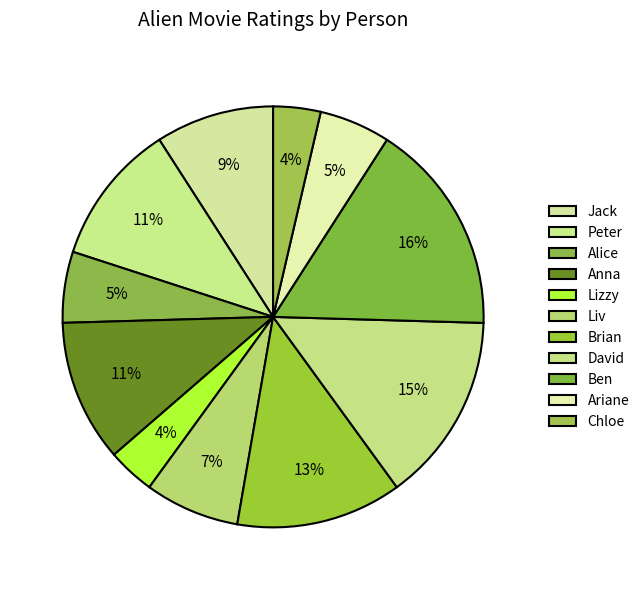

What is the ratio of the value at Anna to the value at Brian?

0.9